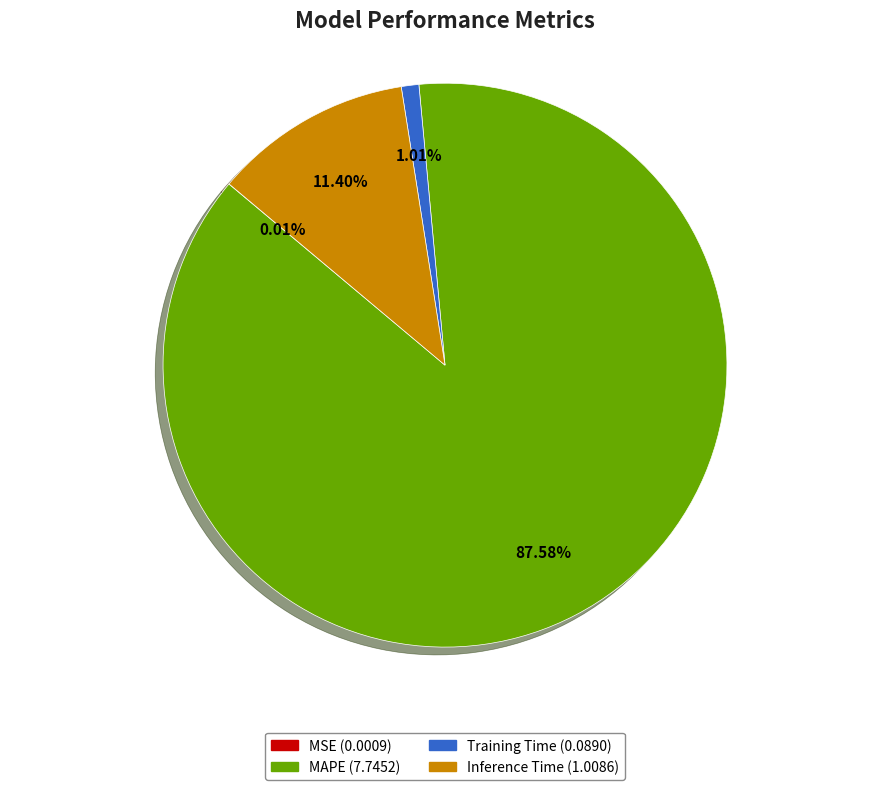

True or false: Inference Time accounts for 11% of the total.

True